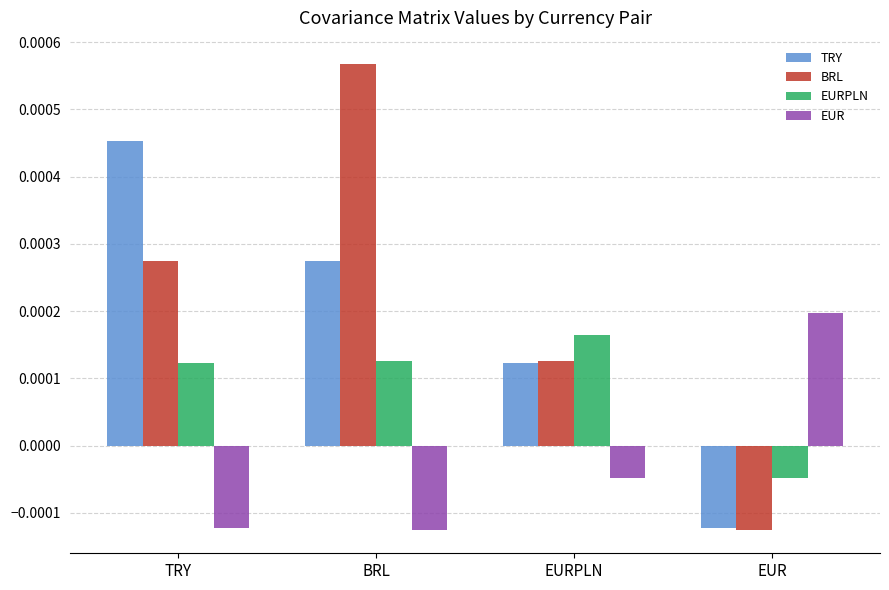

How many positive values does the BRL series have?

3